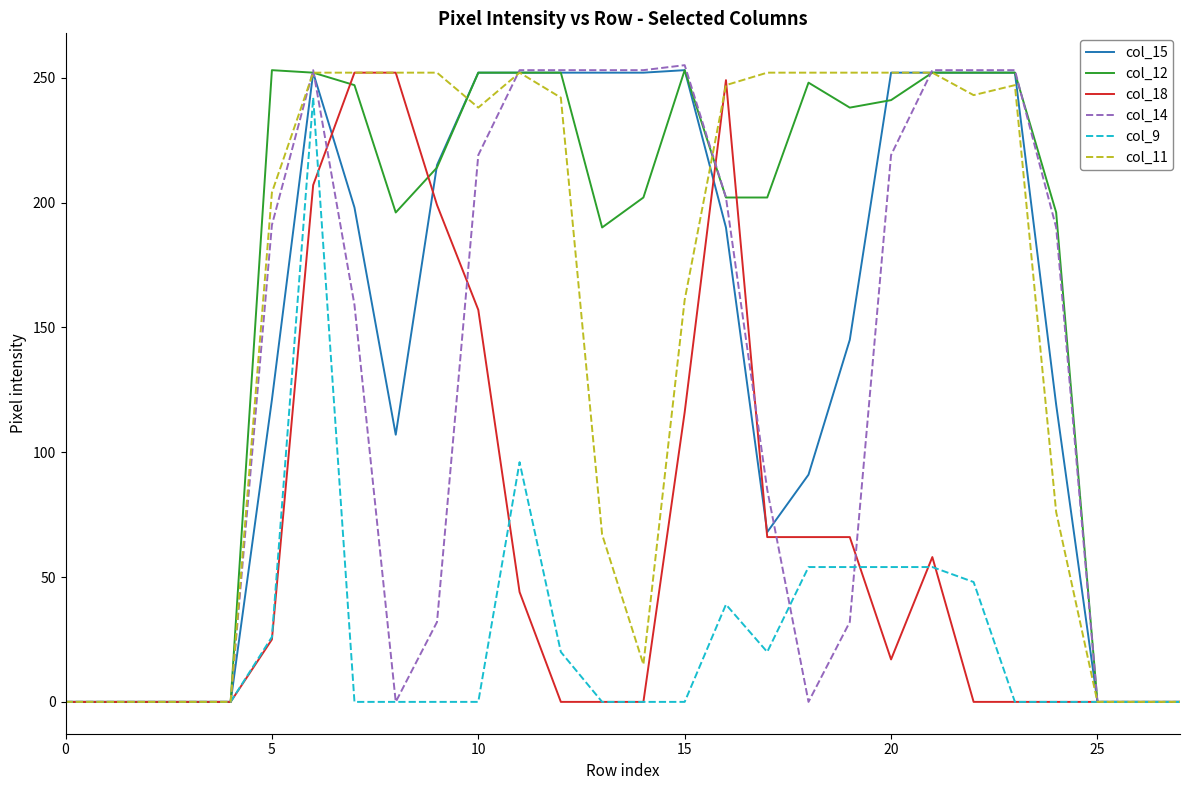

What is the greatest value displayed?

255